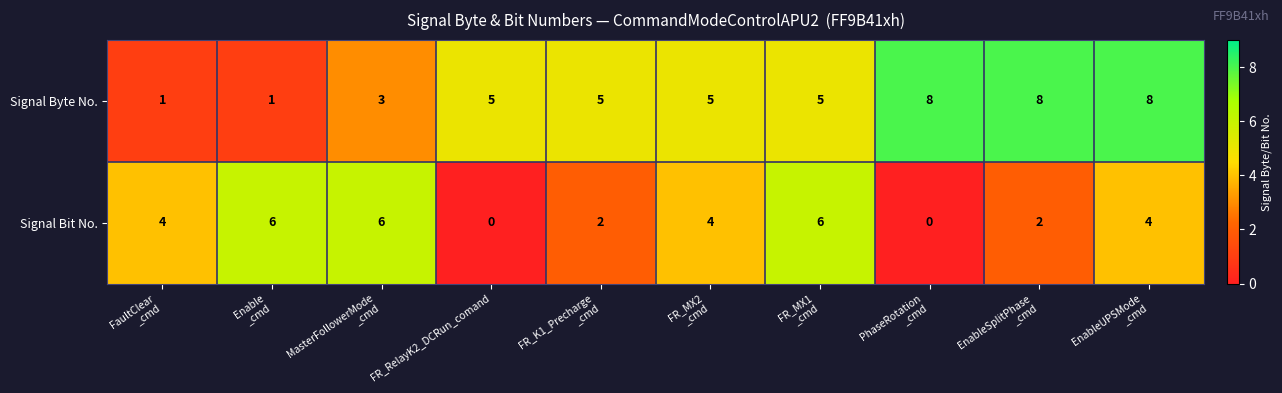

Count the Signal Byte No. values in the range 3 to 8.

8